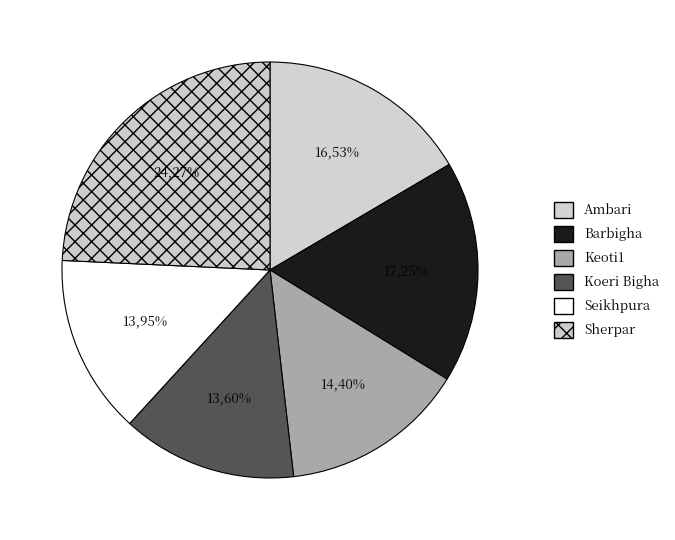

Which slice is the smallest?

Koeri Bigha